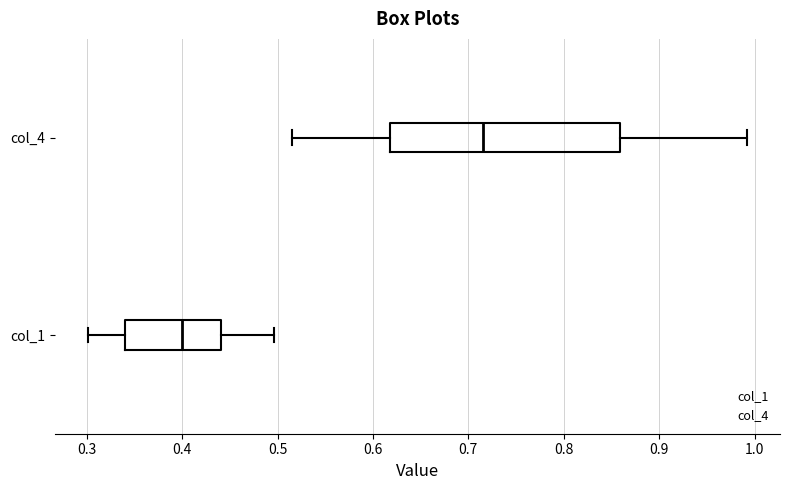

Comparing the boxes themselves (not the whiskers), which one is the widest?

col_4